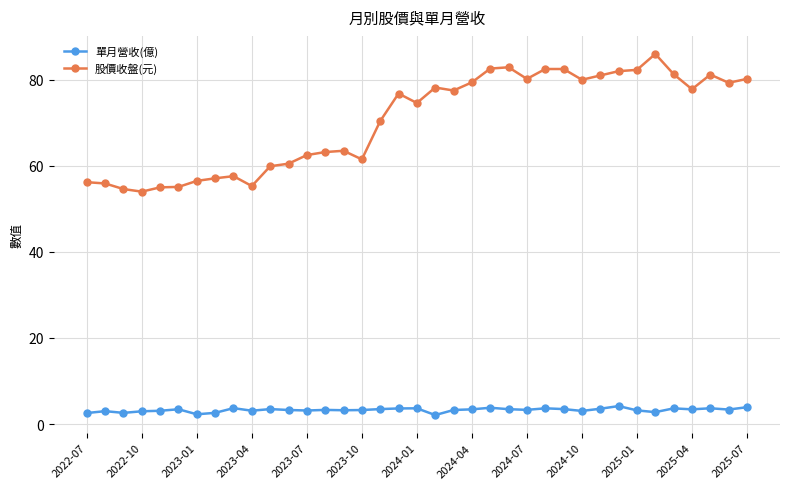

Which series has the widest spread of values?

股價收盤(元)